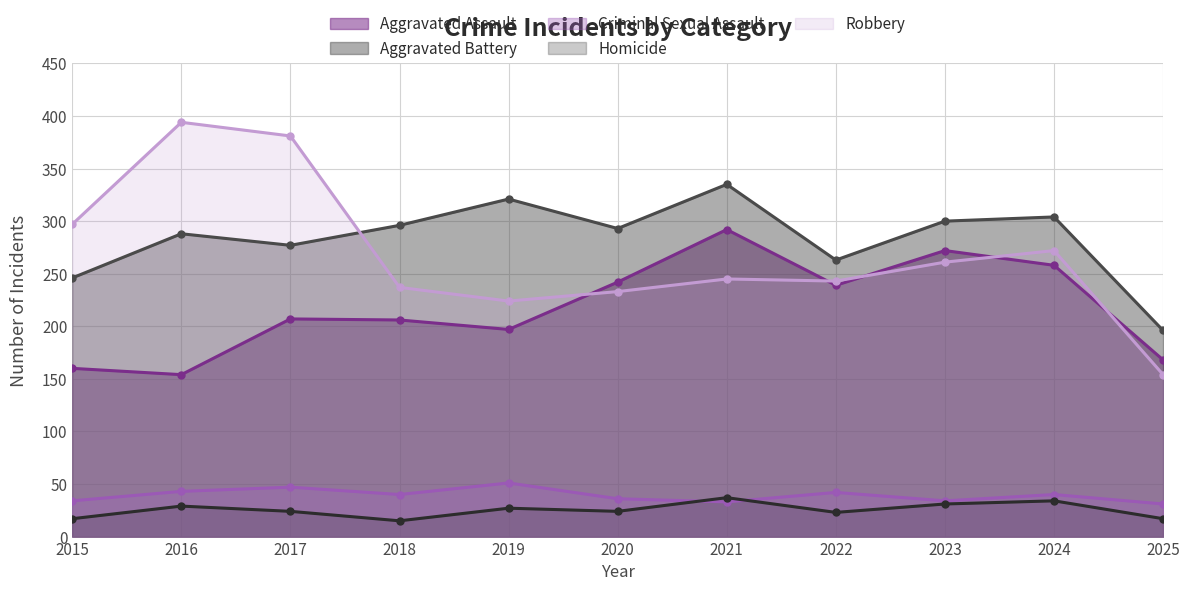

Which series has the largest total across all categories?

Aggravated Battery